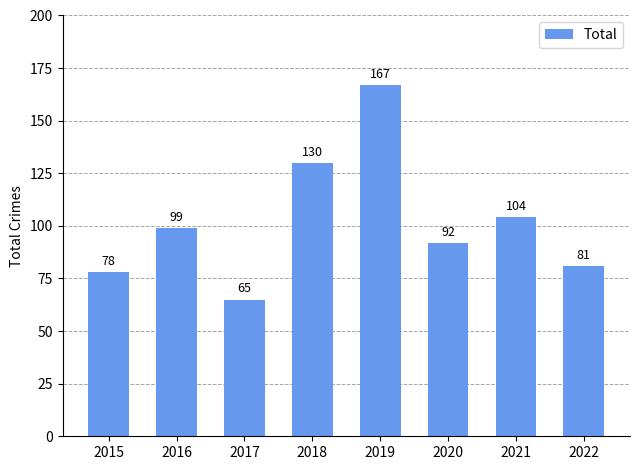

Reading left to right, list all the values displayed in this chart.

2015=78	2016=99	2017=65	2018=130	2019=167	2020=92	2021=104	2022=81